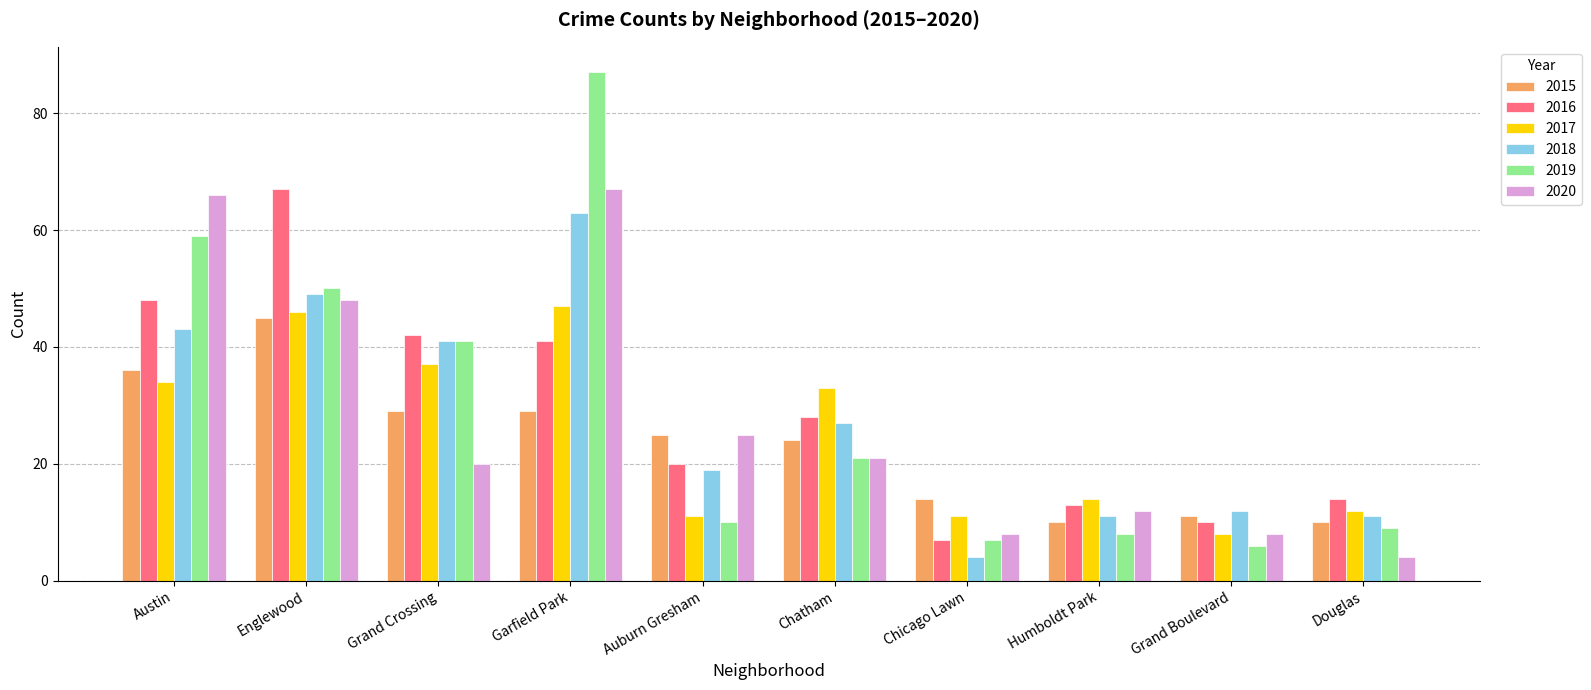

What is the value of the 2020 bar at the 6th from the left?

21